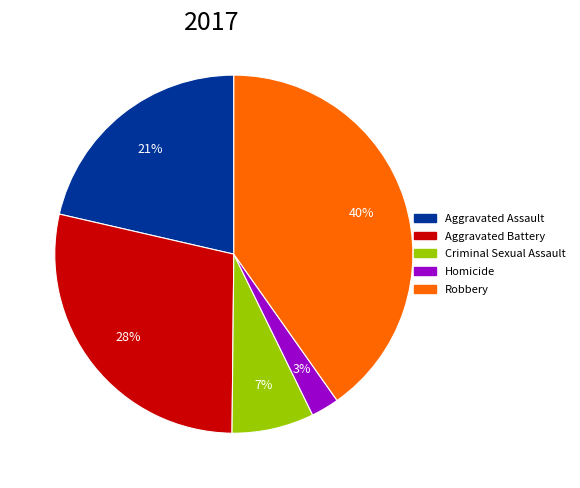

Approximately how many times larger is the value at Robbery compared to Aggravated Battery?

1.4